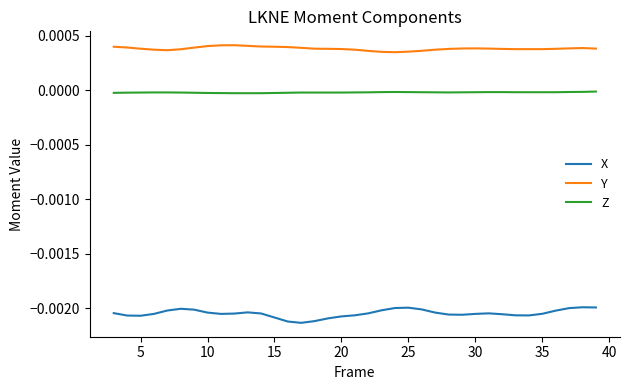

True or false: X and Y intersect in this chart.

False